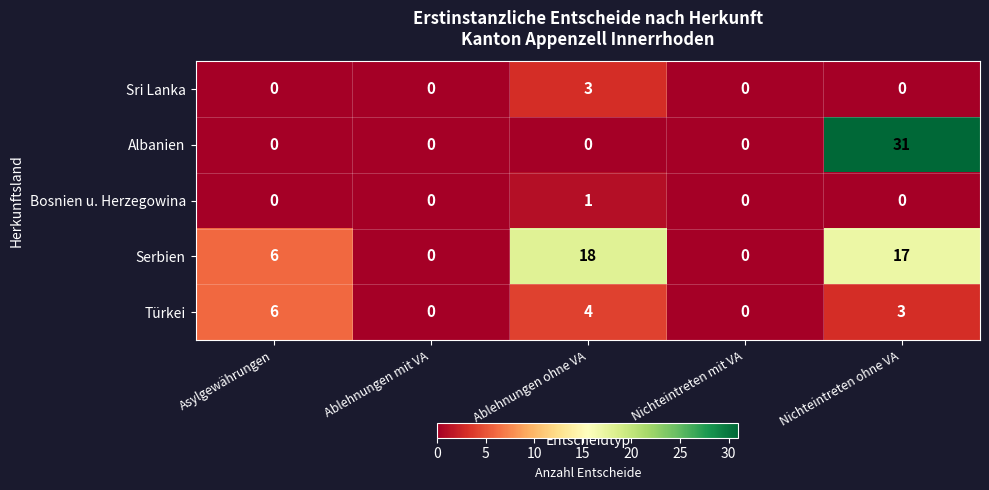

Which series has the widest spread of values?

Albanien